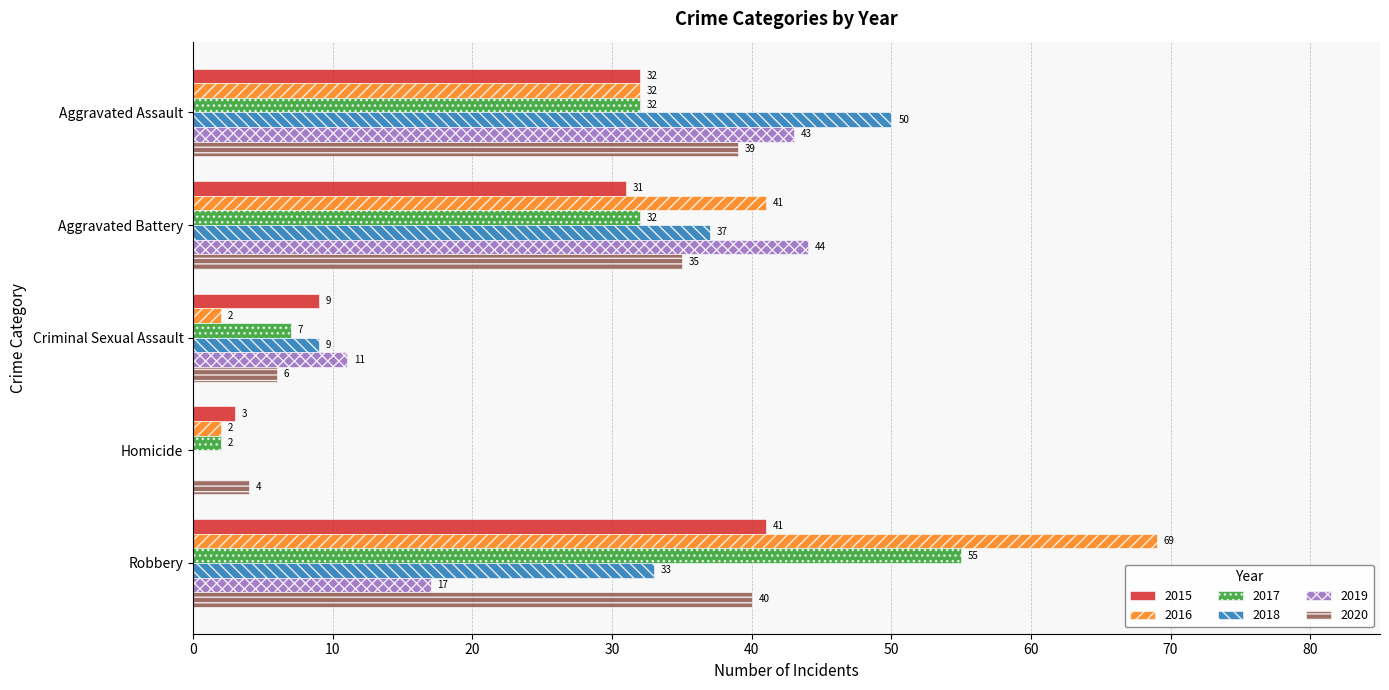

Which series has the widest spread of values?

2016